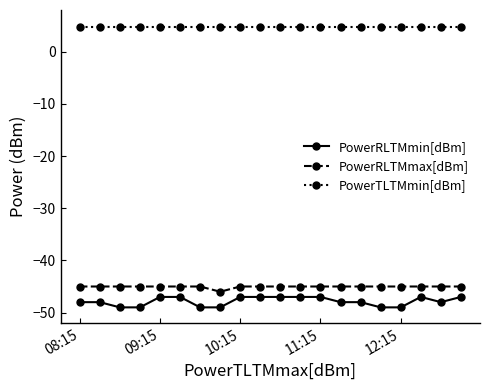

Which series has the largest range (max minus min)?

PowerRLTMmin[dBm]